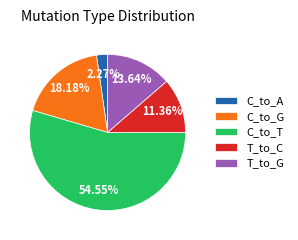

Combined, do C_to_G and T_to_G account for over 50%?

No